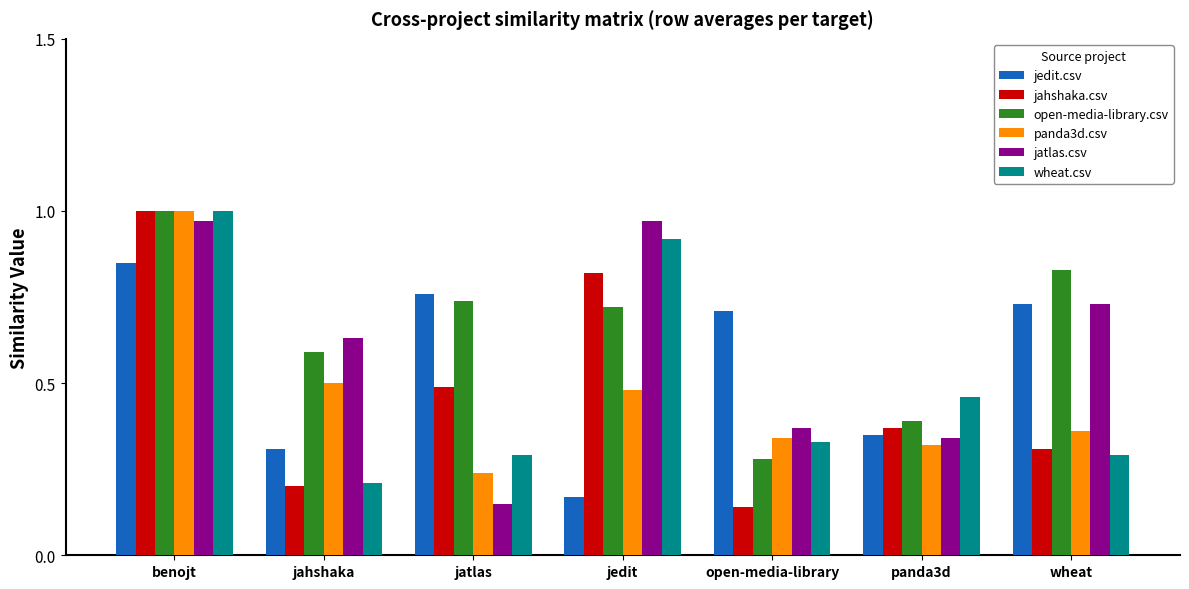

Between jedit and open-media-library, which series saw the biggest shift?

jahshaka.csv